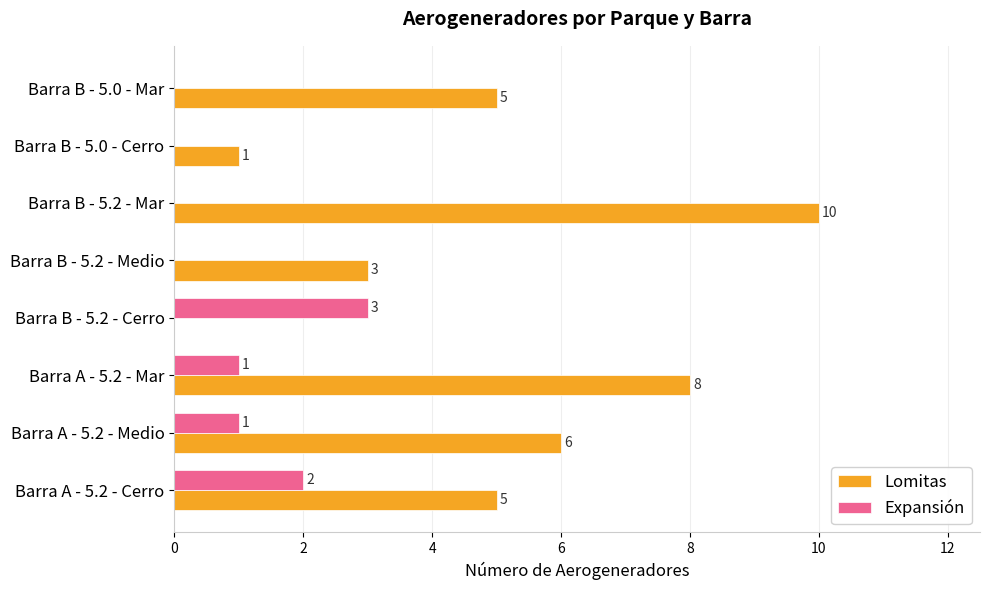

At which category is the sum across all series the highest?

Barra B - 5.2 - Mar